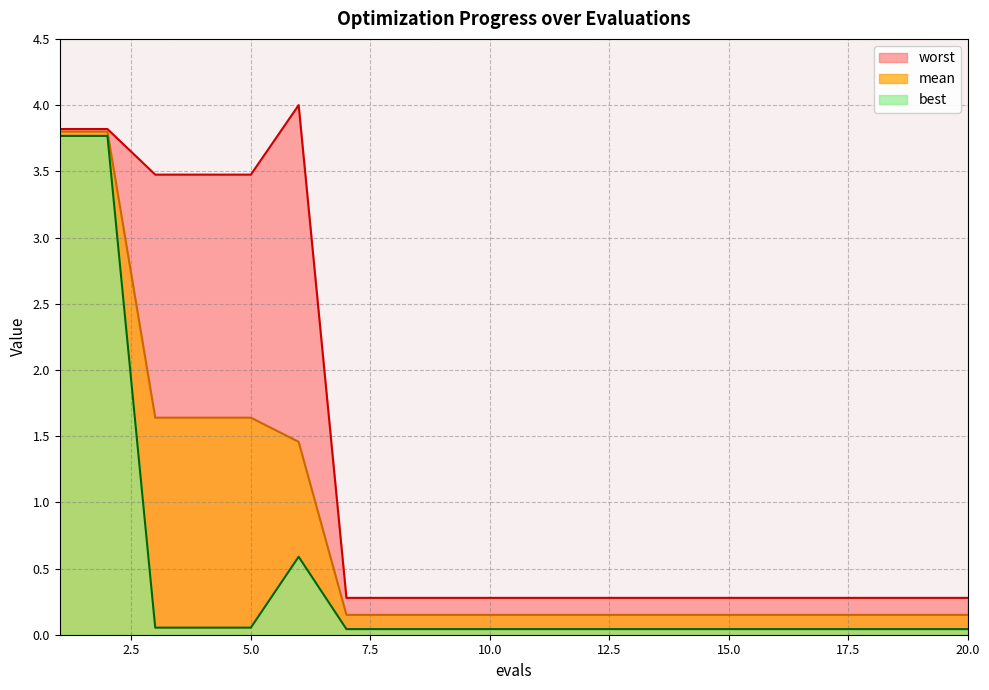

What is the spread (max minus min) of values at 20?

0.2